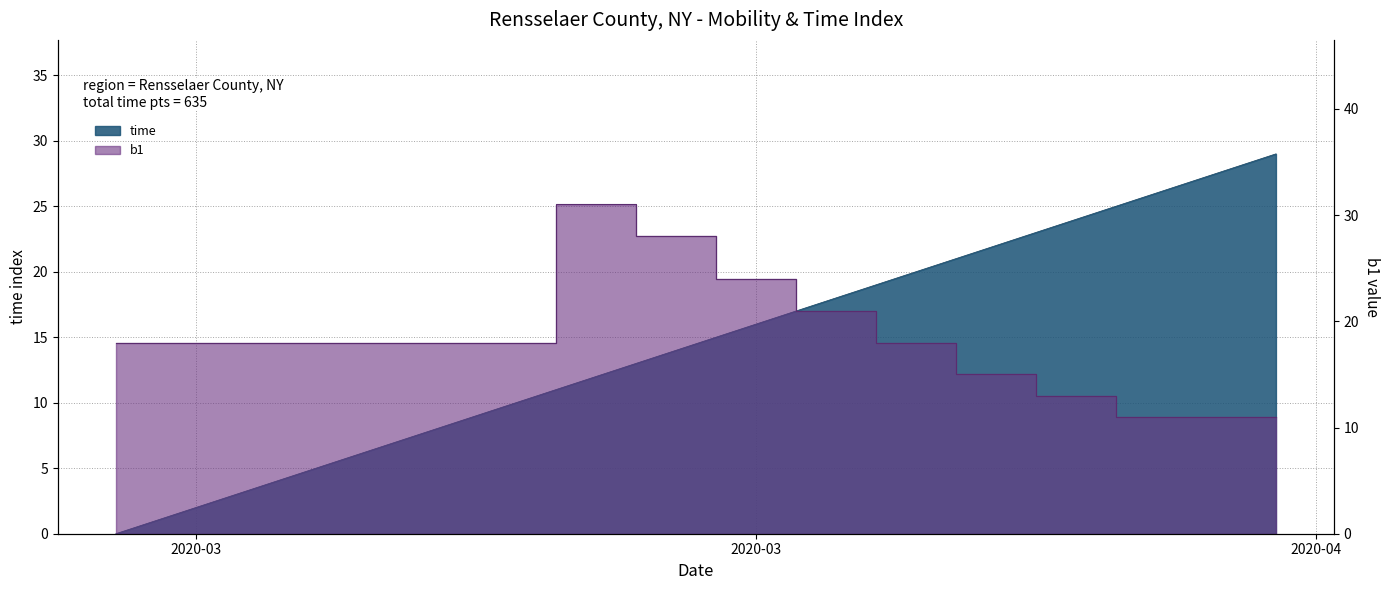

What is the label of the 2nd point from the left?

2020-03